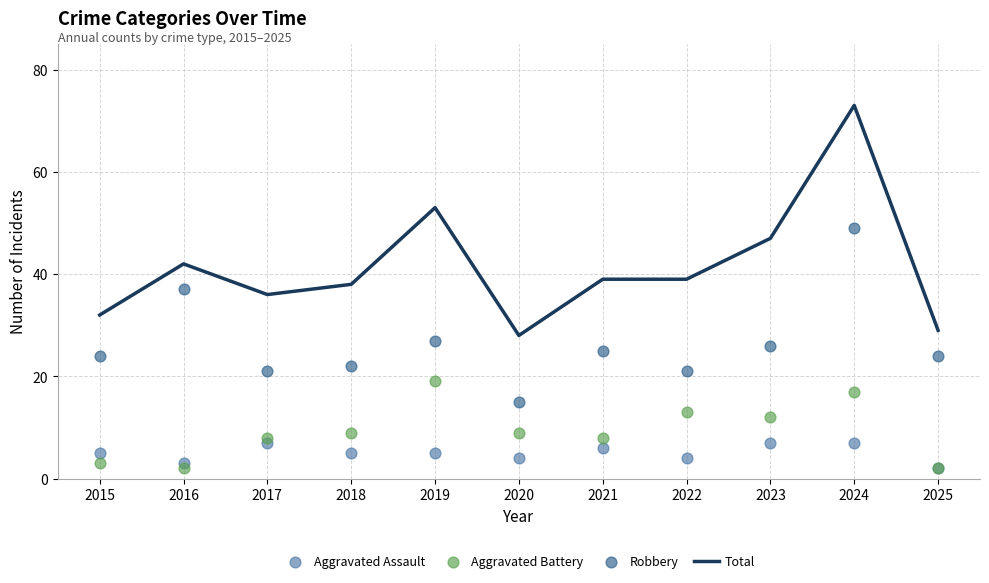

What is the total value across all series at 2021?

78